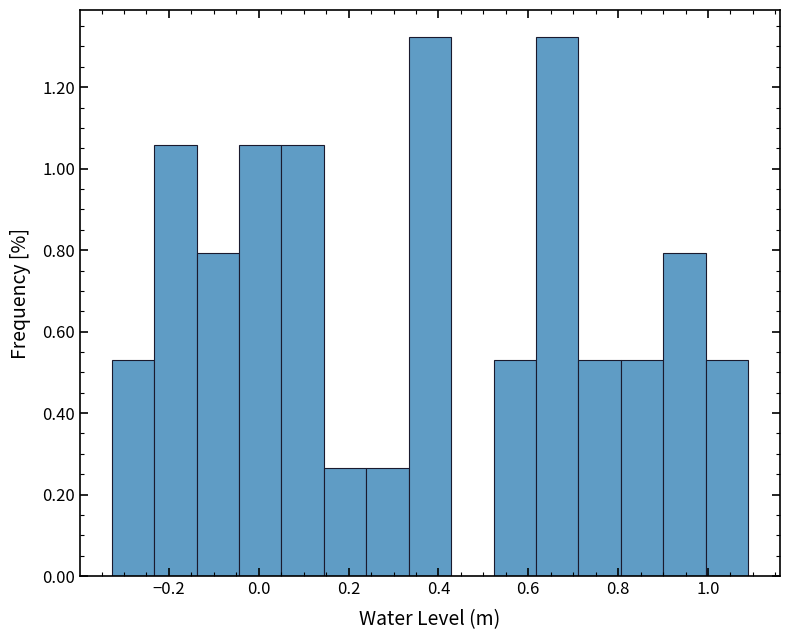

Reading left to right, list every bar in this chart as the range it spans on the x-axis followed by its height. Neither the bar edges nor the heights are printed on the chart, so give them approximately, as read against the axes.

-0.32 to -0.24: 0.52
-0.24 to -0.14: 1.06
-0.14 to -0.04: 0.80
-0.04 to 0.06: 1.06
0.06 to 0.14: 1.06
0.14 to 0.24: 0.26
0.24 to 0.34: 0.26
0.34 to 0.42: 1.32
0.42 to 0.52: 0
0.52 to 0.62: 0.52
0.62 to 0.72: 1.32
0.72 to 0.80: 0.52
0.80 to 0.90: 0.52
0.90 to 1.00: 0.80
1.00 to 1.08: 0.52